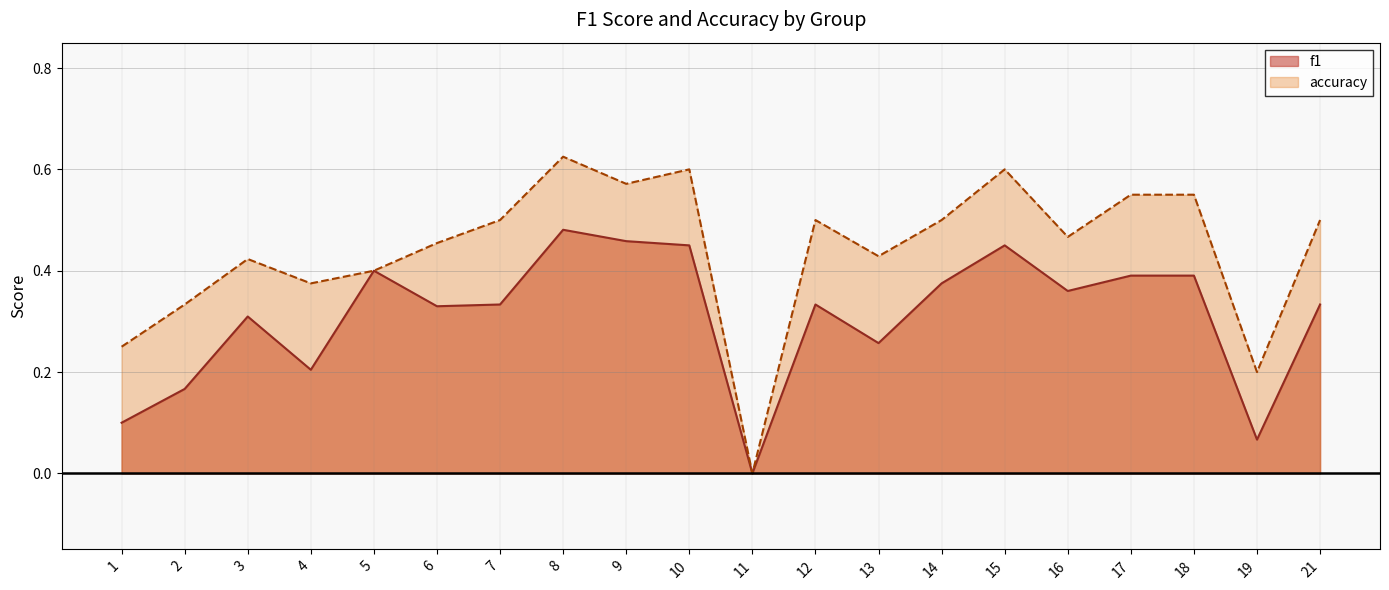

At 3, list the series in order from smallest to largest.

f1, accuracy